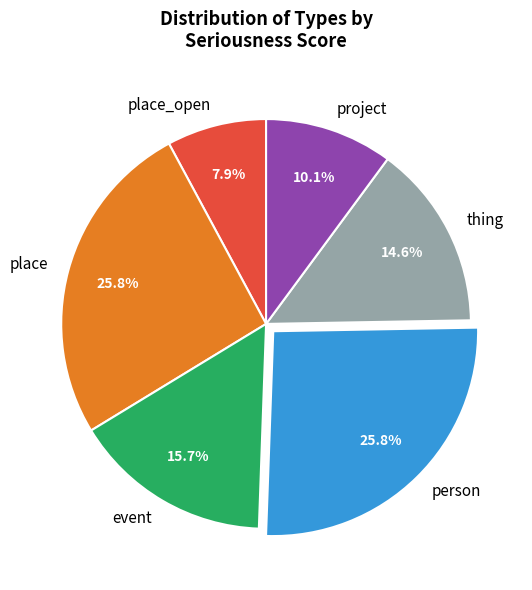

To the nearest percent, what is the difference between the largest and smallest slice percentages?

18%